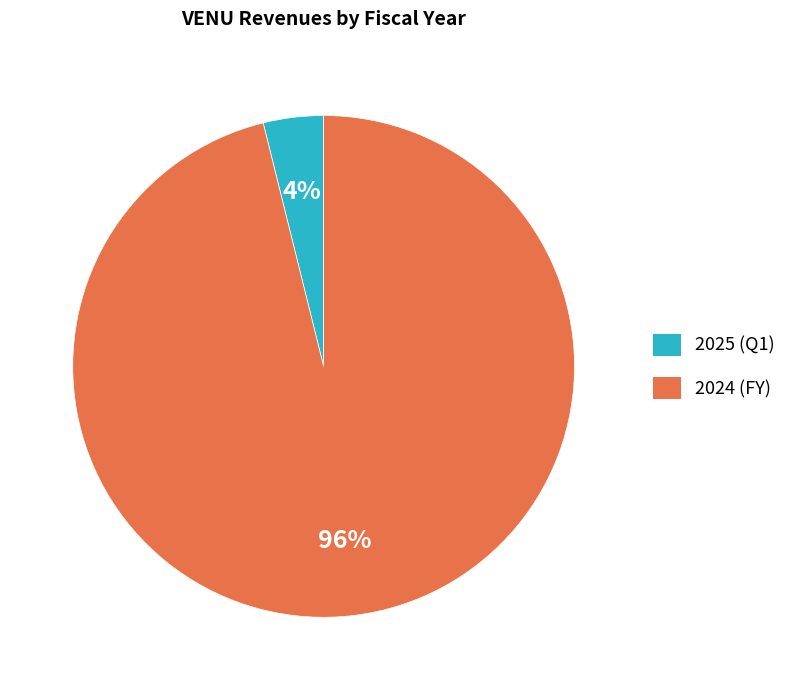

Do 2024 (FY) and 2025 (Q1) together represent more than half of the pie?

Yes